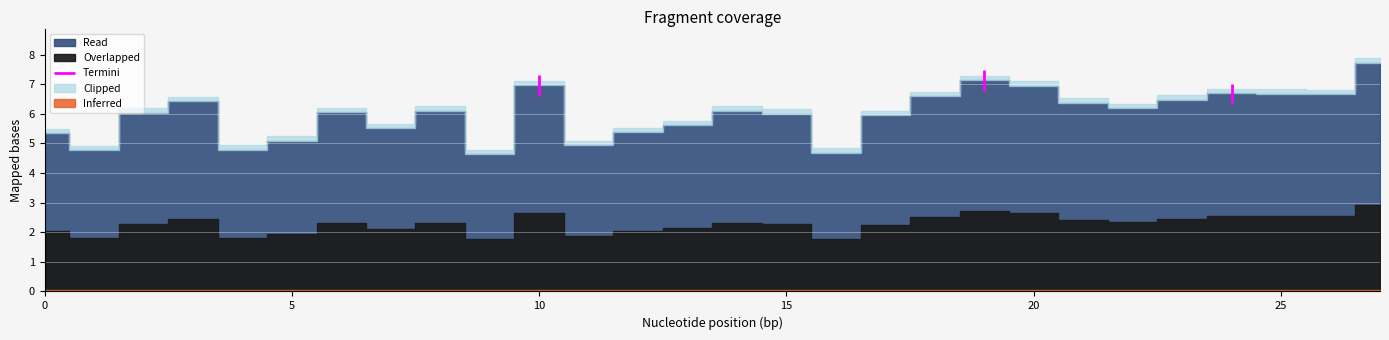

Reading left to right, transcribe all the data shown in this chart.

5.4	4.8	6.0	6.4	4.8	5.1	6.0	5.5	6.1	4.6	7.0	4.9	5.4	5.6	6.1	6.0	4.7	5.9	6.6	7.1	7.0	6.4	6.2	6.5	6.7	6.7	6.7	7.7